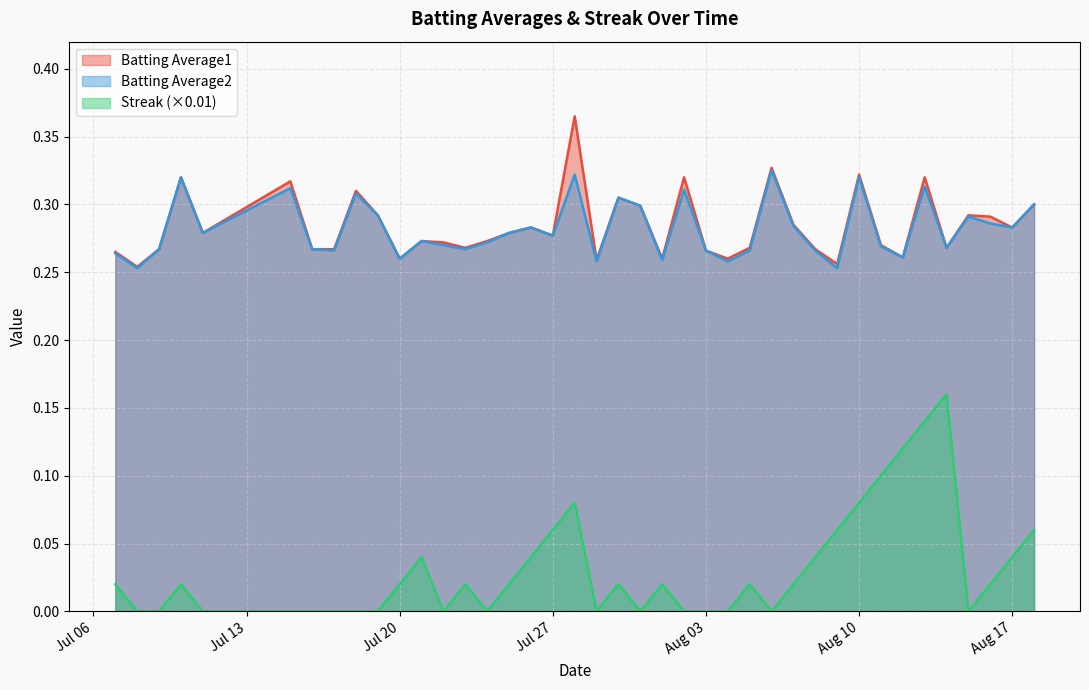

Which series has the largest range (max minus min)?

Streak (×0.01)